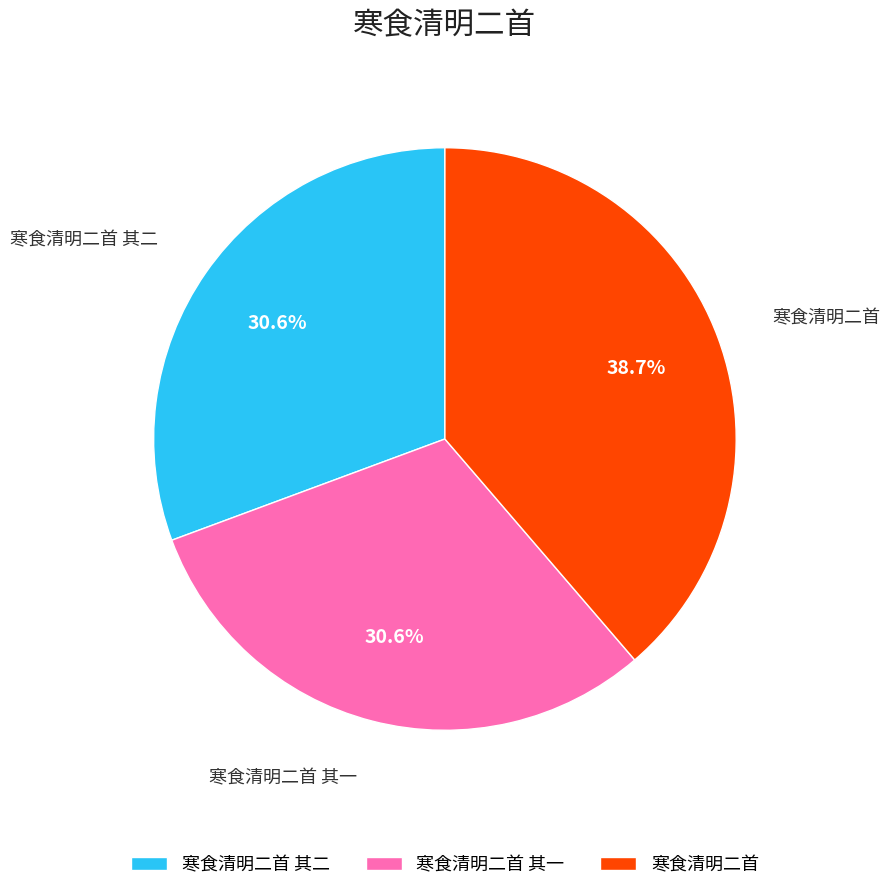

True or false: 寒食清明二首 其一 accounts for 18% of the total.

False